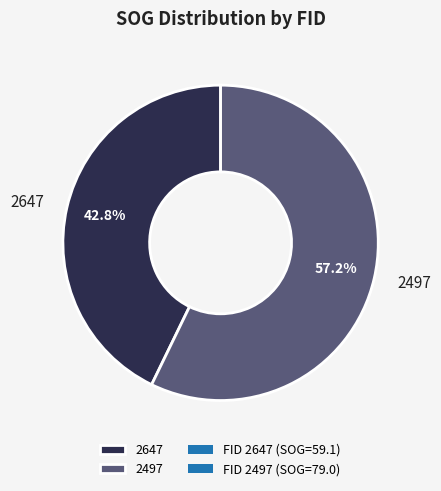

What percentage is the 2647 slice, to the nearest percent?

43%